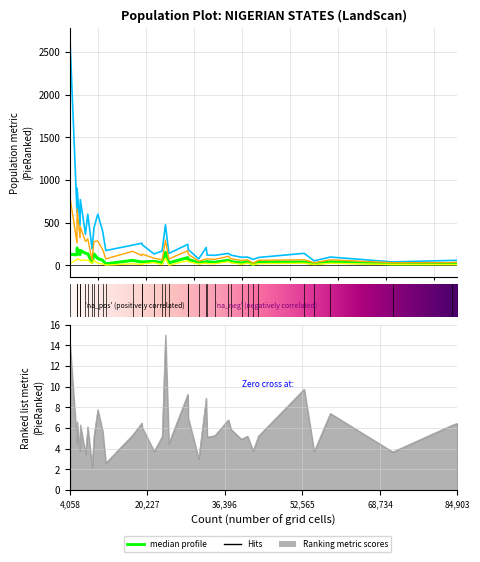

The value of median at Rivers is 79.0. True or false?

True